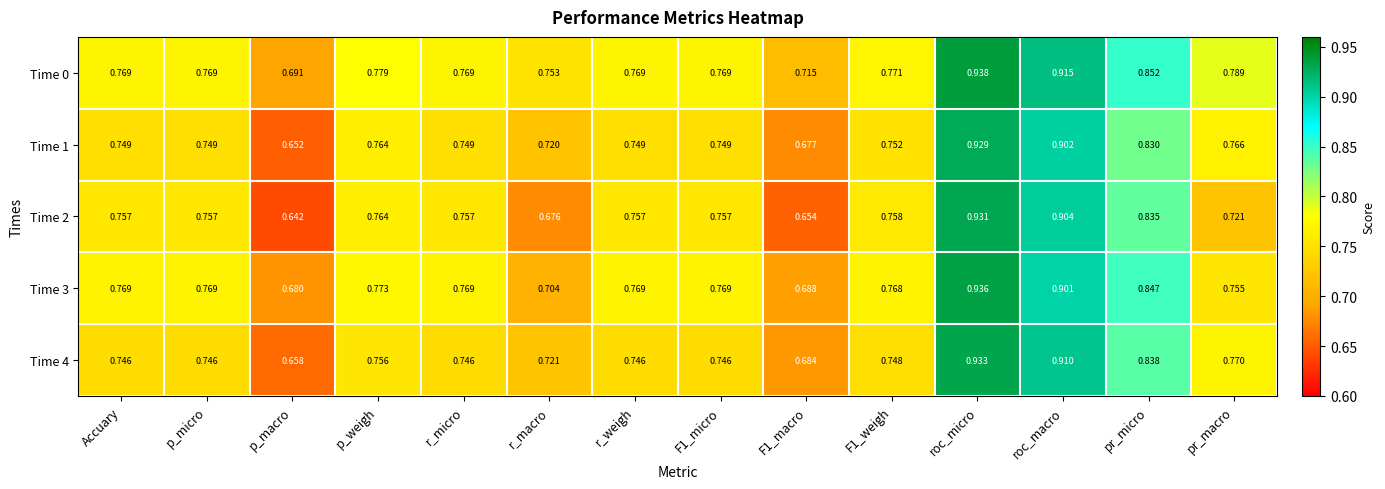

Where is Time 4 nearest to the value 0?

p_macro